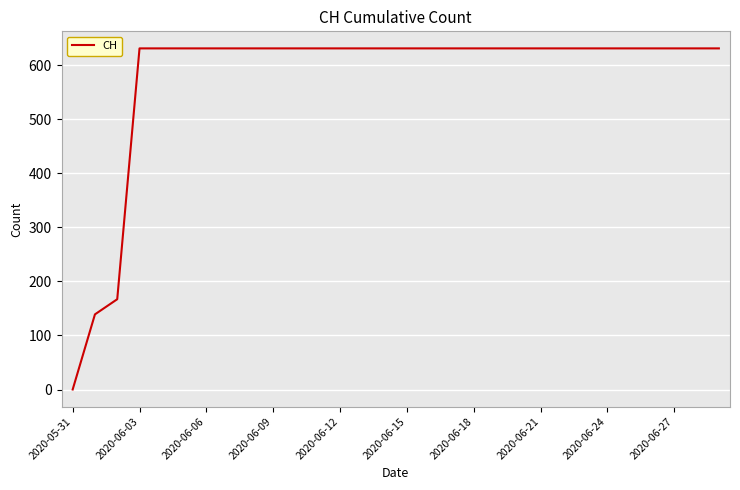

What is the greatest value displayed?

631